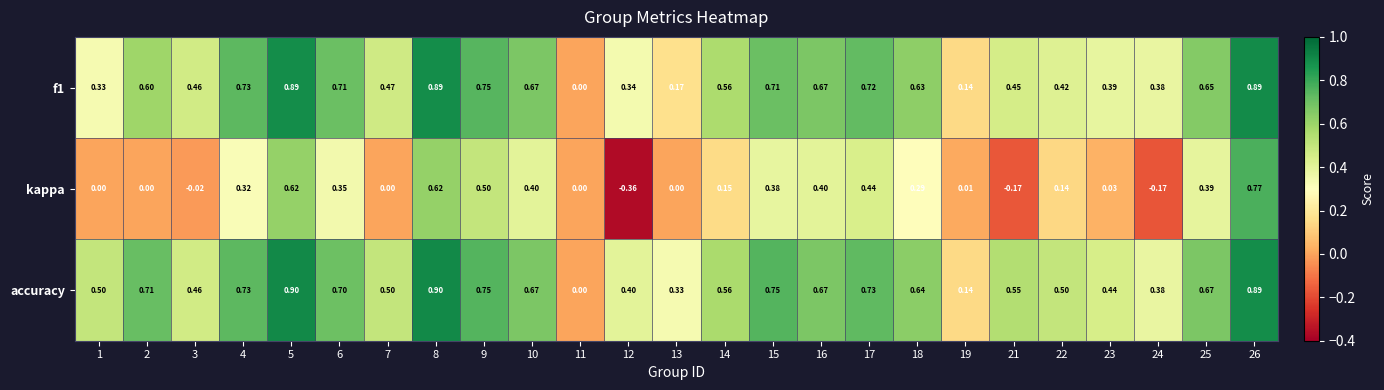

Which series changed the most between 14 and 15?

kappa